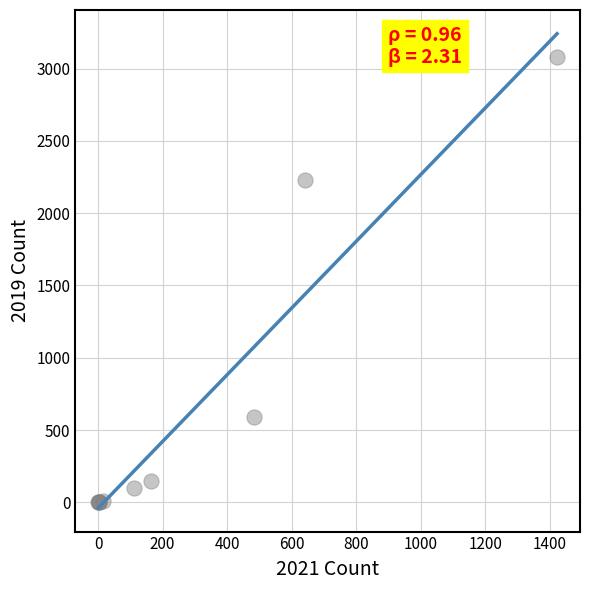

What Y value in the scatter plot is closest to 1540?

2230